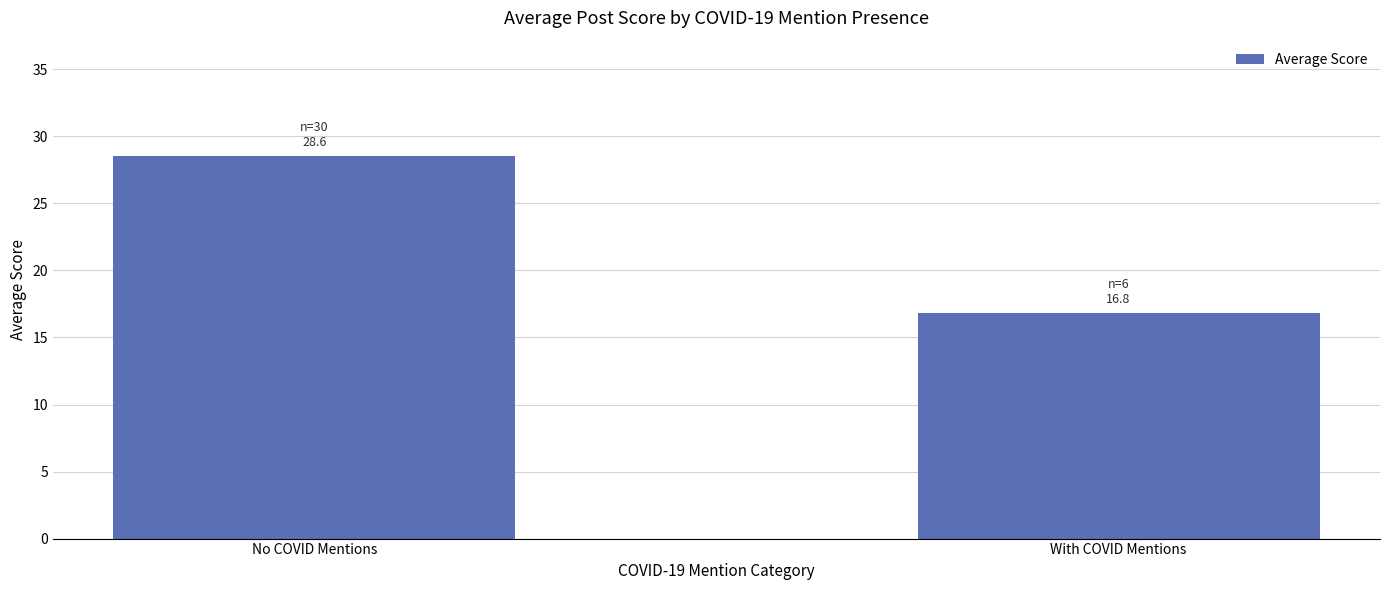

How many data points are less than 28?

1